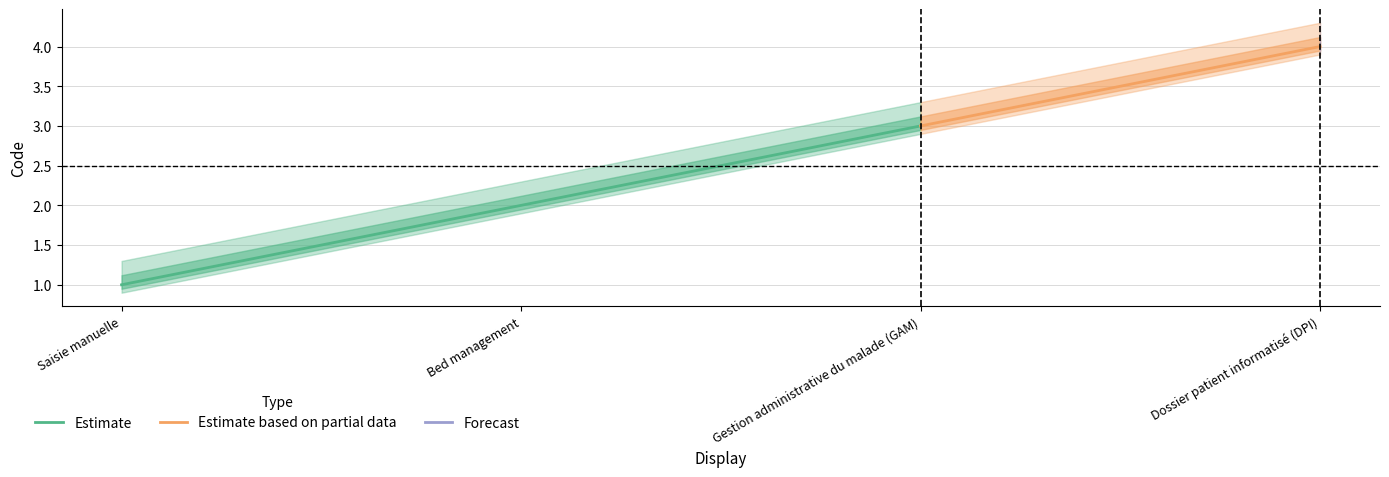

Between Gestion administrative du malade (GAM) and Dossier patient informatisé (DPI), which is larger?

Dossier patient informatisé (DPI)